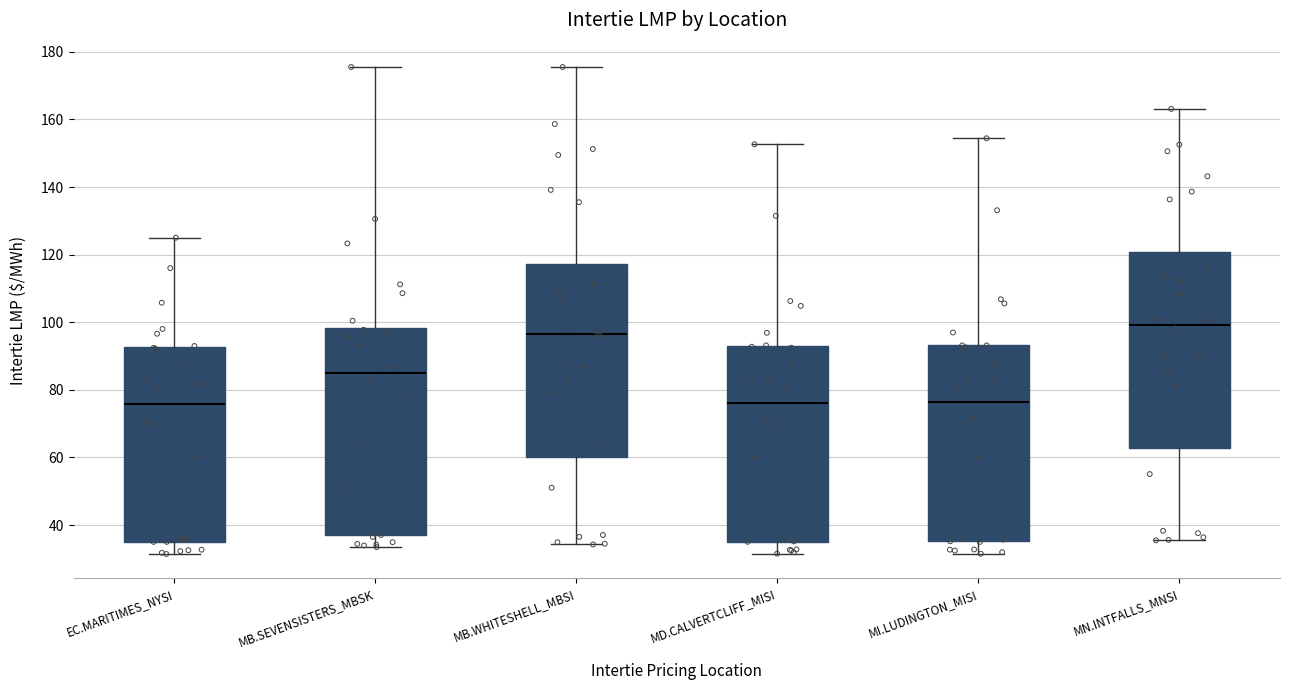

Reading left to right, transcribe this box plot: for each box, give where its median line is, the range the box spans, and where its two whiskers end, as read against the y-axis. The values are not printed on the chart, so give them approximately, as read against the axis.

EC.MARITIMES_NYSI: median 76, box 36 to 92, whiskers 32 to 126
MB.SEVENSISTERS_MBSK: median 86, box 36 to 98, whiskers 34 to 176
MB.WHITESHELL_MBSI: median 96, box 60 to 118, whiskers 34 to 176
MD.CALVERTCLIFF_MISI: median 76, box 36 to 92, whiskers 32 to 152
MI.LUDINGTON_MISI: median 76, box 36 to 94, whiskers 32 to 154
MN.INTFALLS_MNSI: median 100, box 62 to 120, whiskers 36 to 164